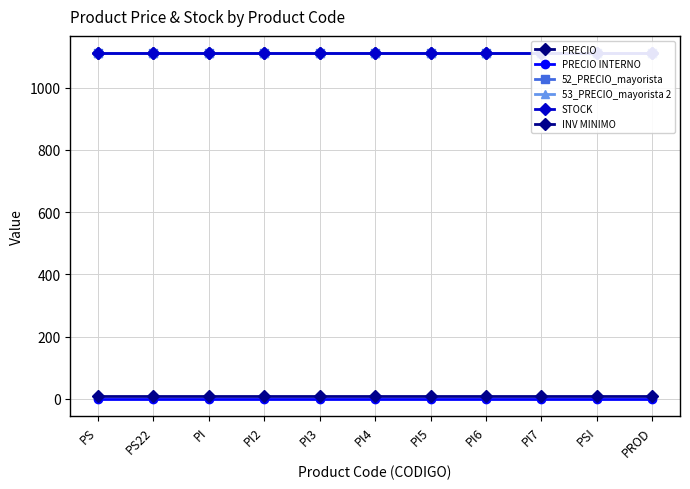

True or false: INV MINIMO and PRECIO INTERNO cross at least once.

False